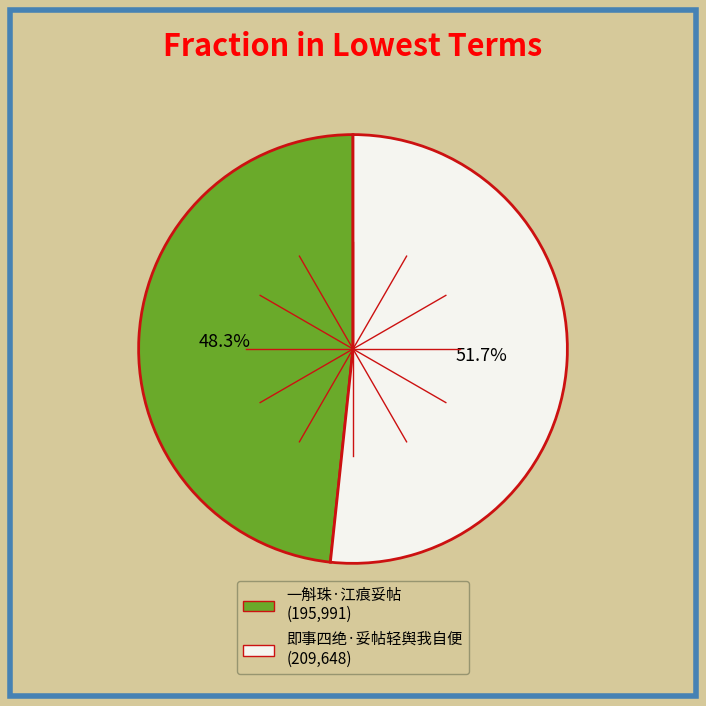

To the nearest percent, what portion does 即事四绝·妥帖轻舆我自便 represent?

52%